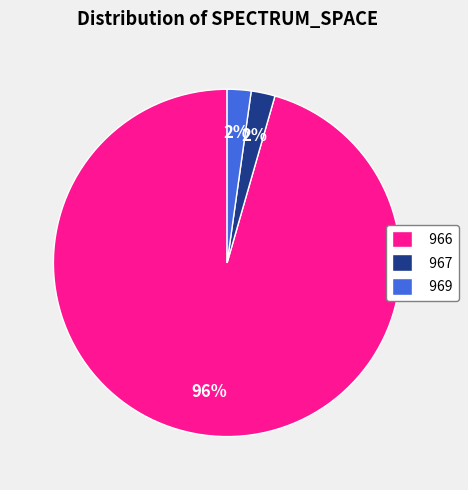

Does 966 account for over 50% of the chart?

Yes